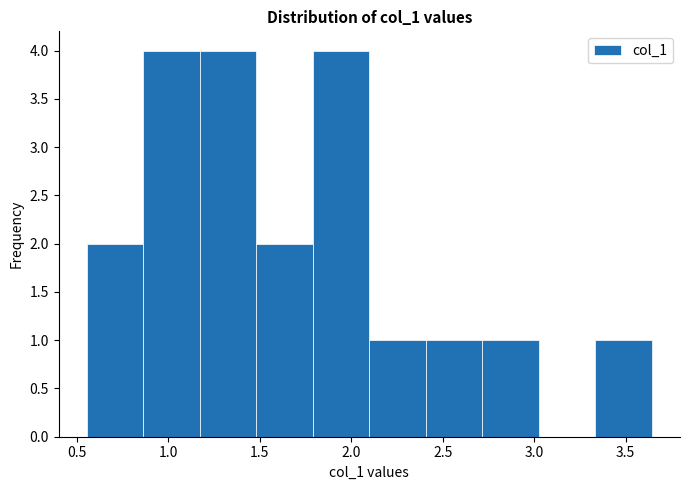

What is the height of the bar covering 2.10 to 2.40 on the x-axis? Neither the bar edges nor the heights are printed on the chart, so give them approximately, as read against the axes.

1